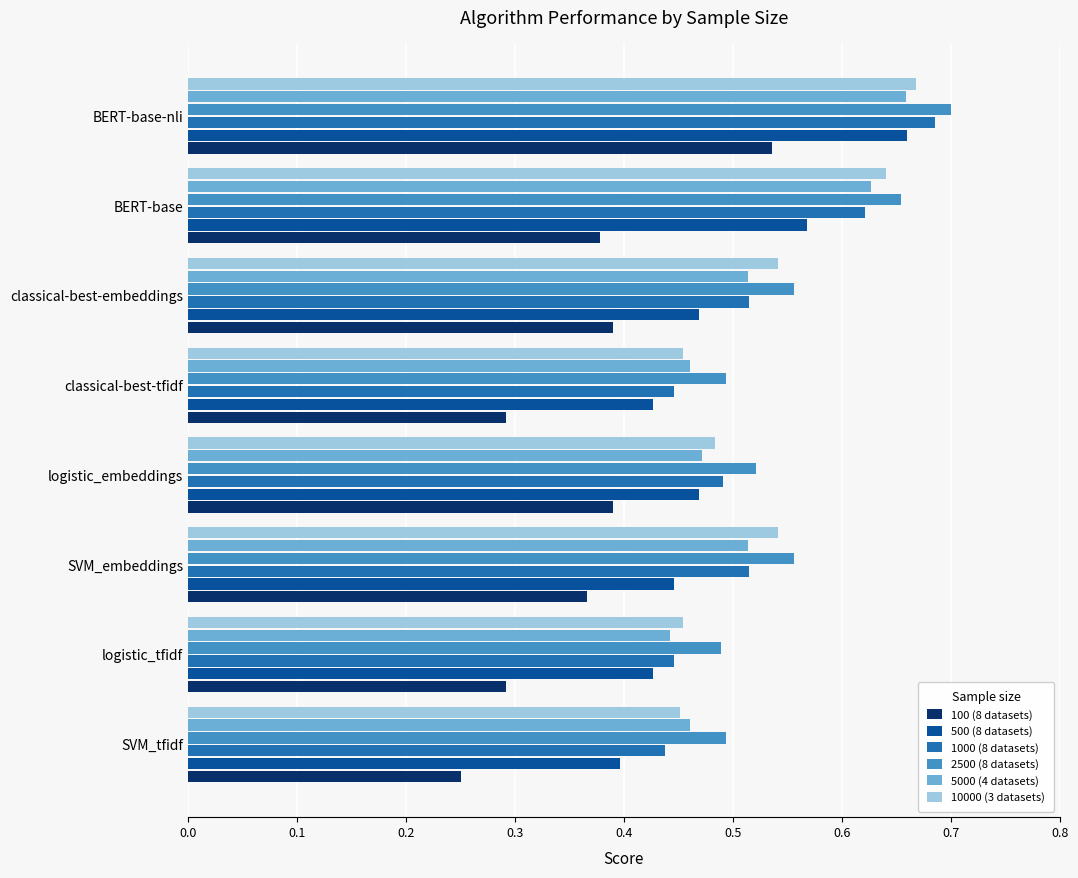

True or false: 100 (8 datasets) has a value of 0.4 at classical-best-embeddings.

True